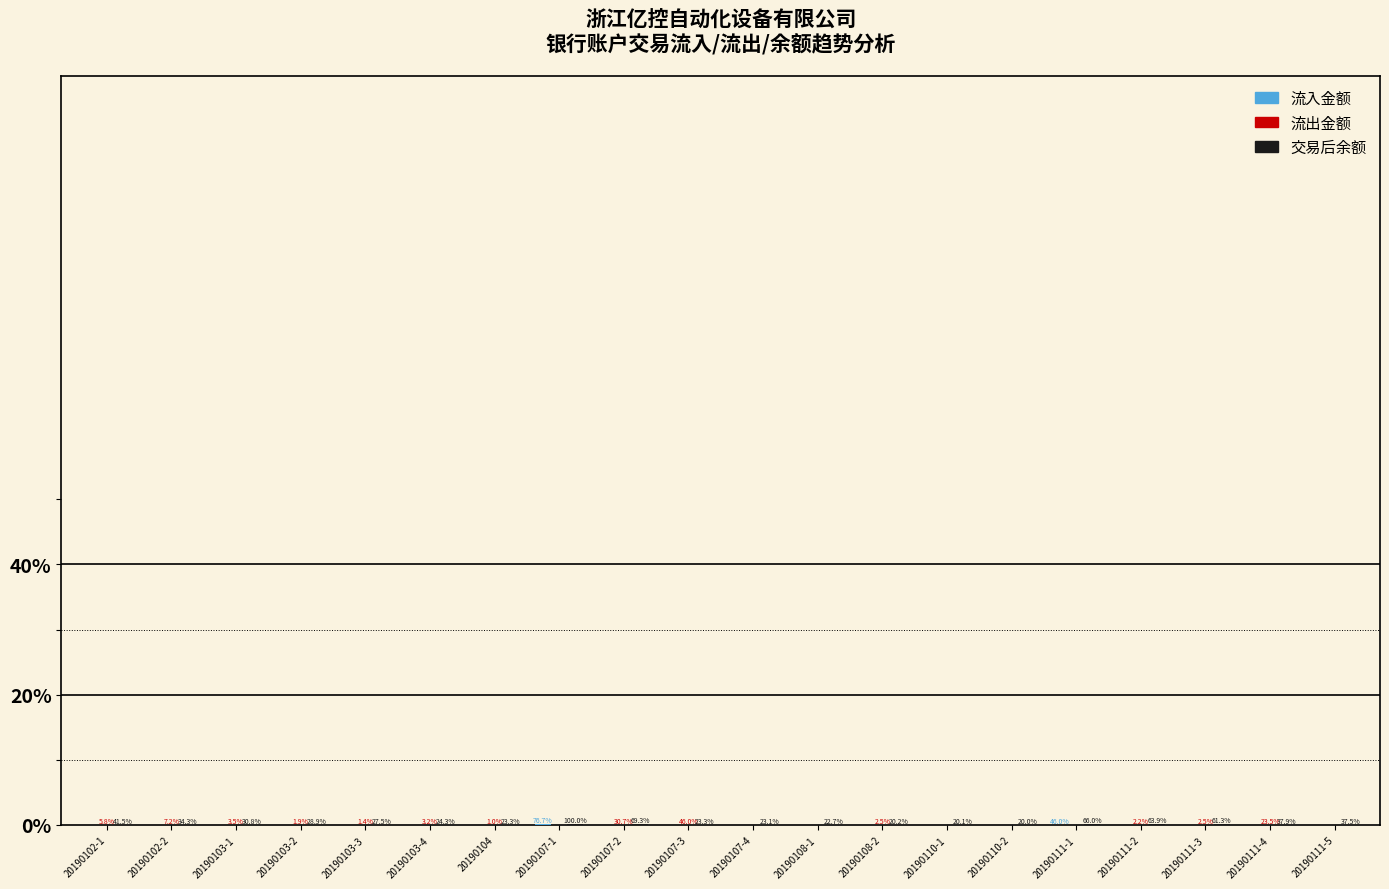

Does the chart contain stacked bars?

No